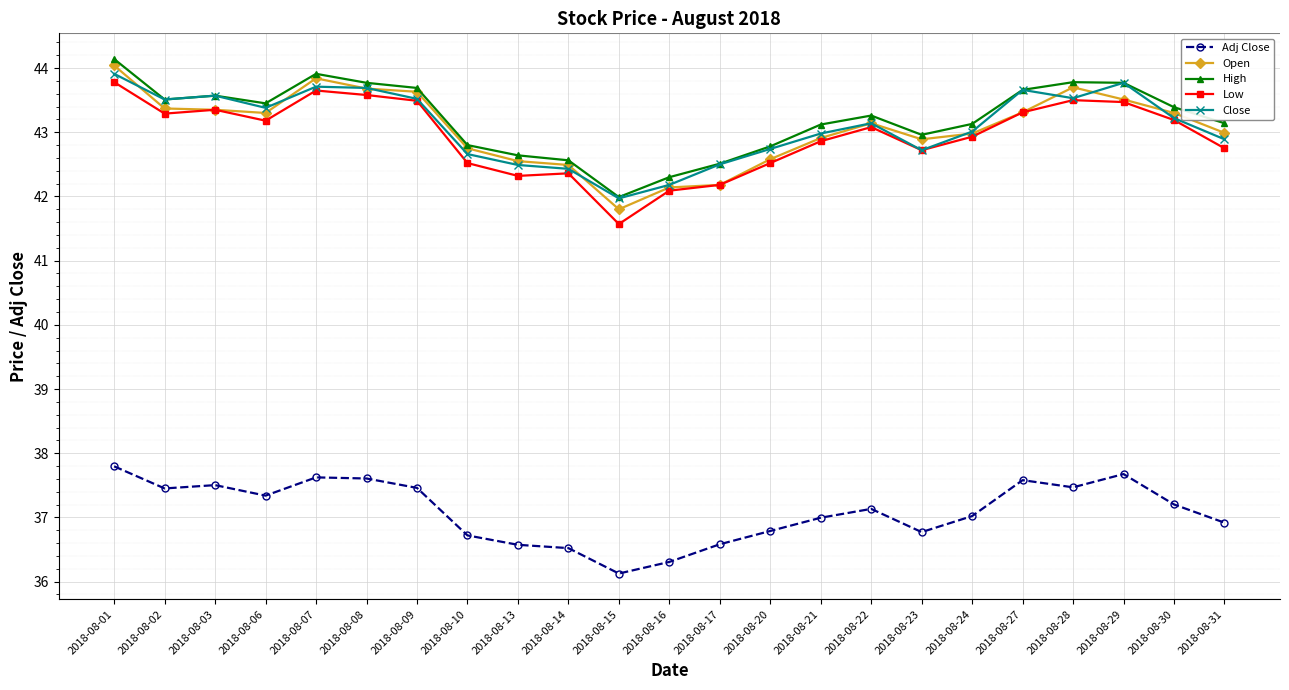

Is this an area chart (filled region under the line)?

No